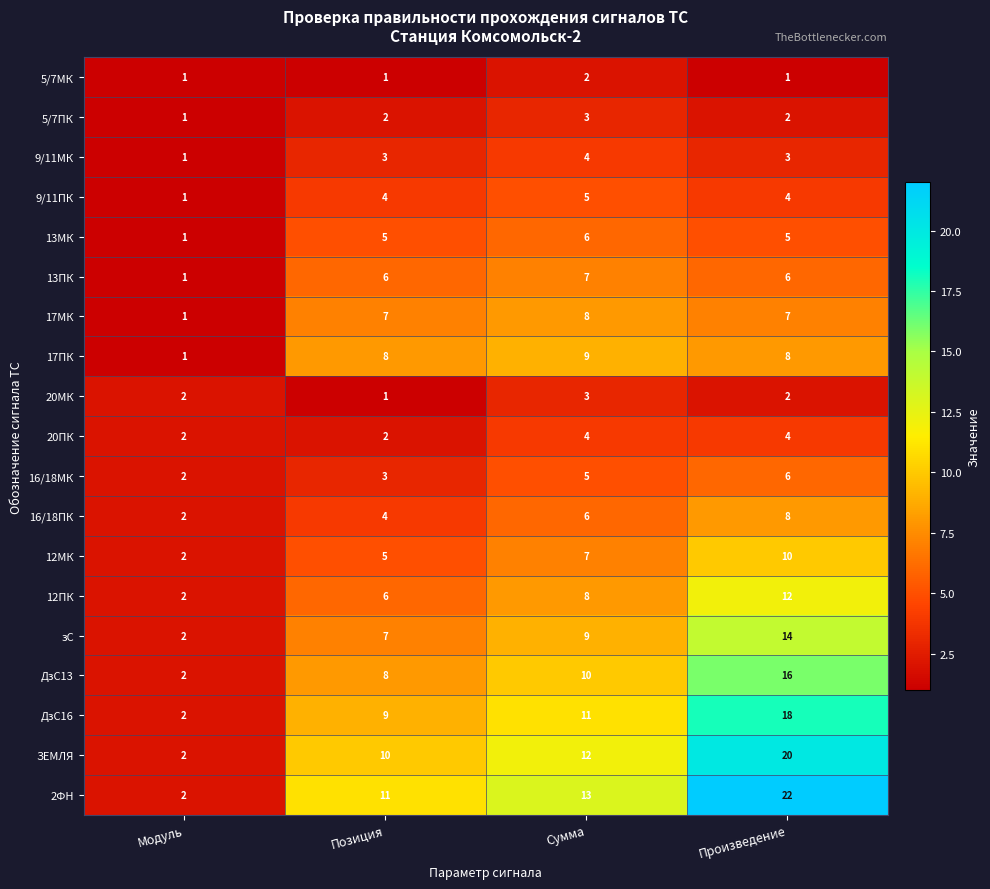

Which series has the largest range (max minus min)?

2ФН